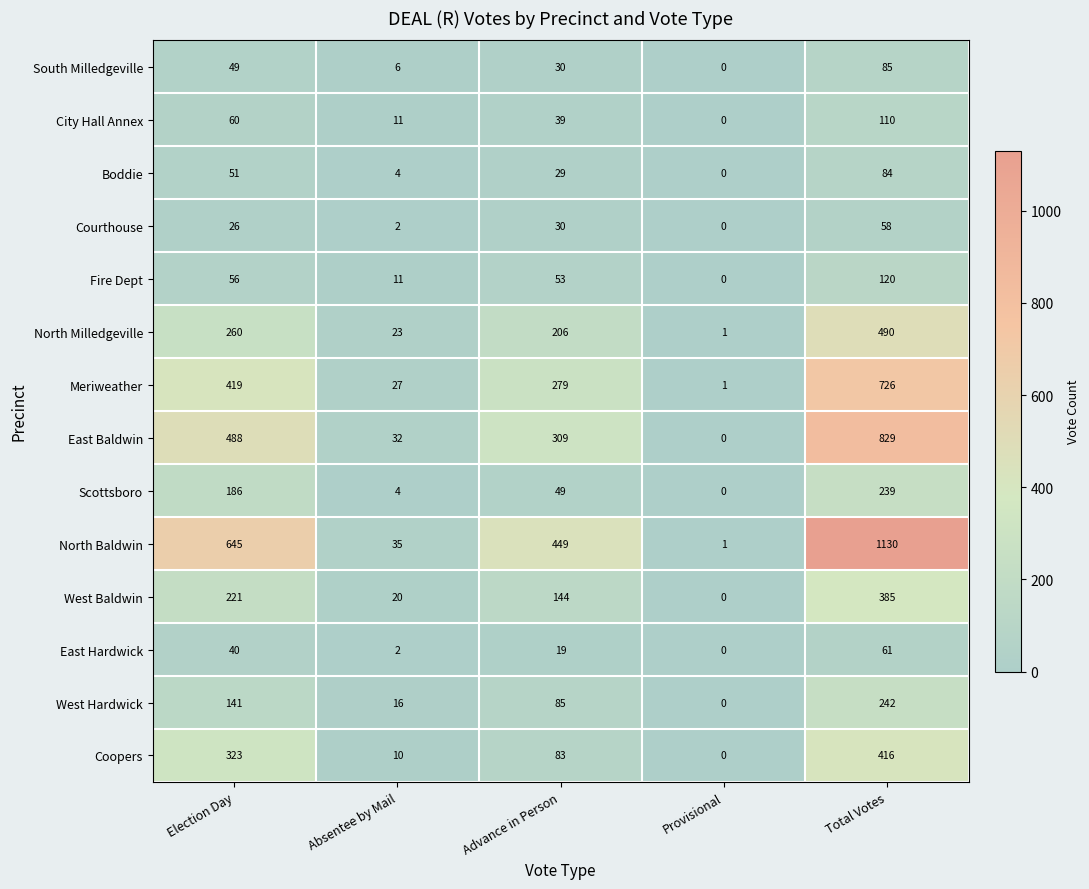

What is the difference between the maximum and minimum values in the Coopers series?

416